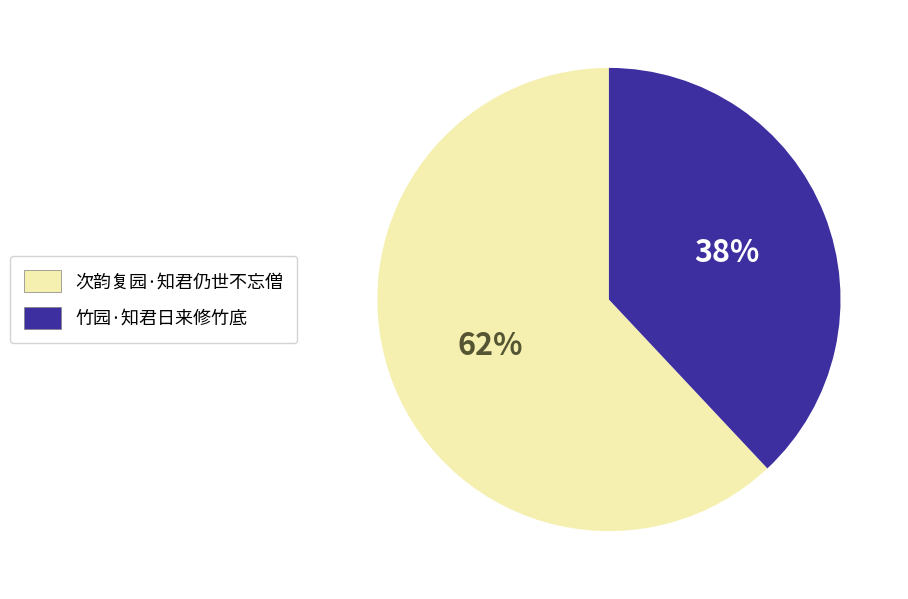

Rank the categories by value from lowest to highest.

竹园·知君日来修竹底, 次韵复园·知君仍世不忘僧